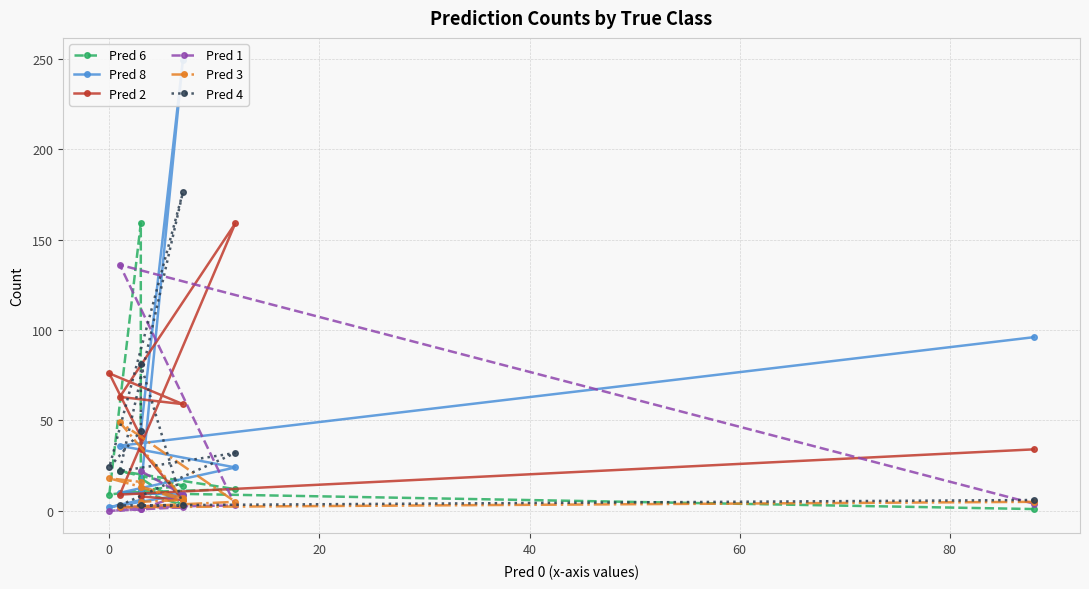

Which series has the widest spread of values?

Pred 8